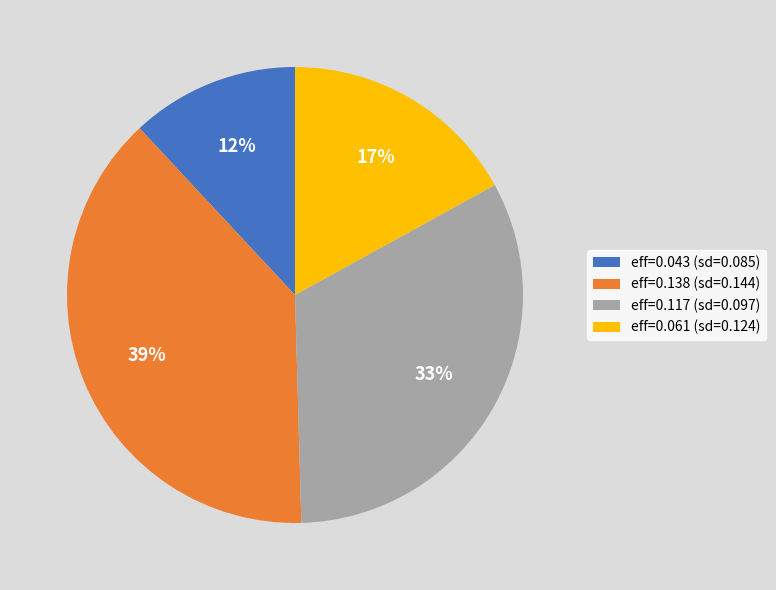

To the nearest percent, what percentage of the pie is eff=0.061 (sd=0.124)?

17%